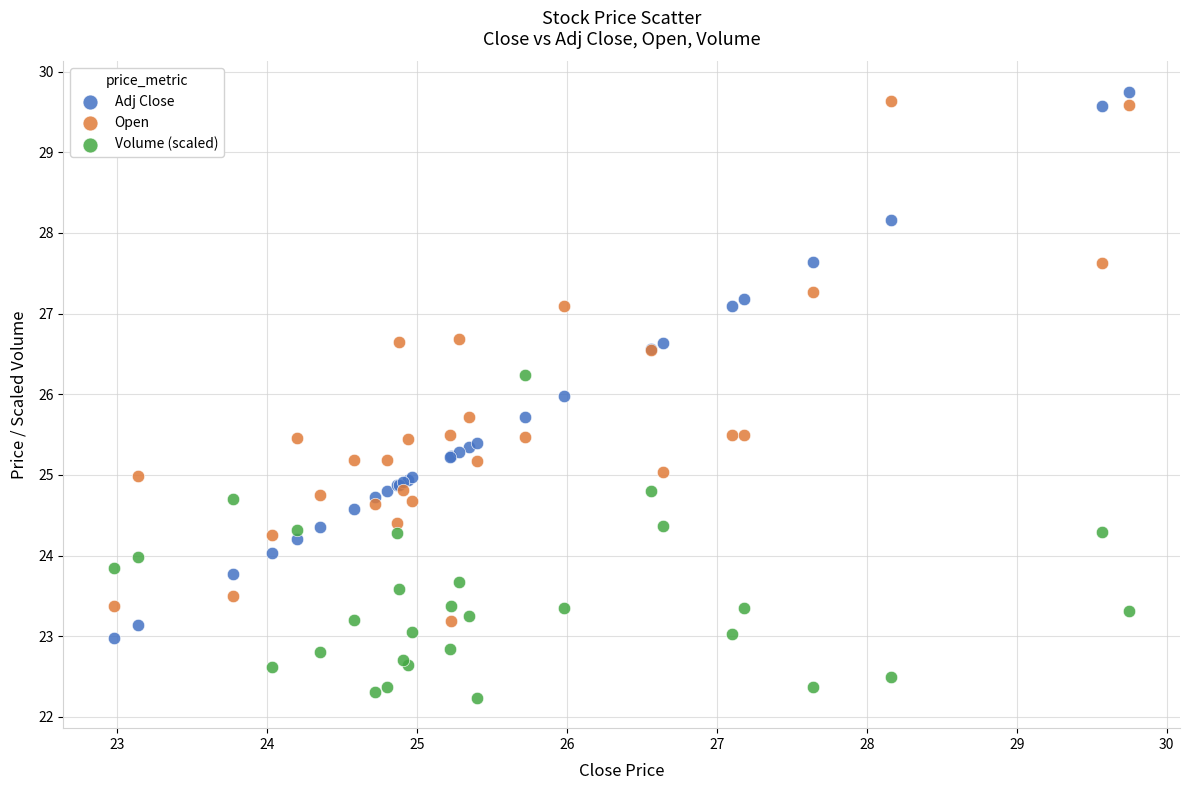

Which series reaches the maximum Y coordinate?

Adj Close